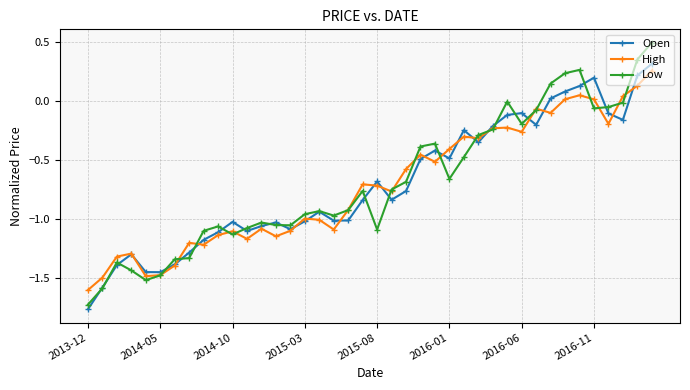

What are all the series names shown in the legend?

Open, High, Low